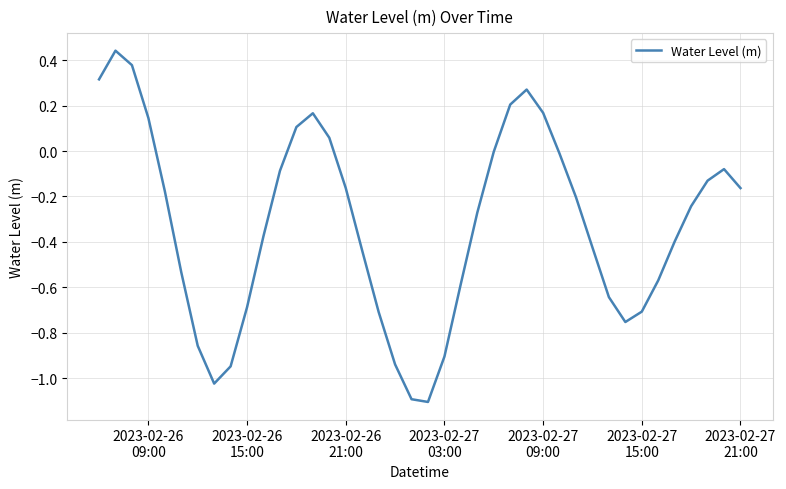

What is the difference between the maximum and minimum values?

1.5